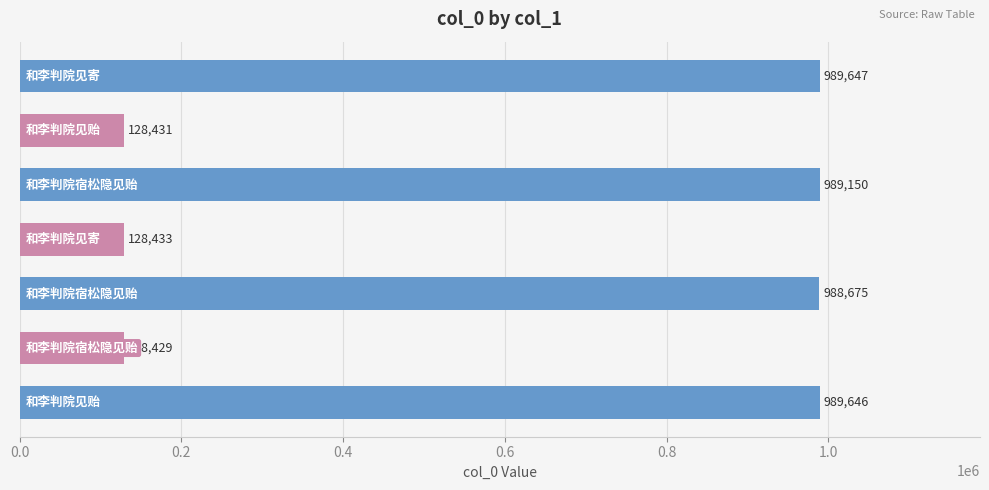

What is the value of the 4th bar from the top?

128433